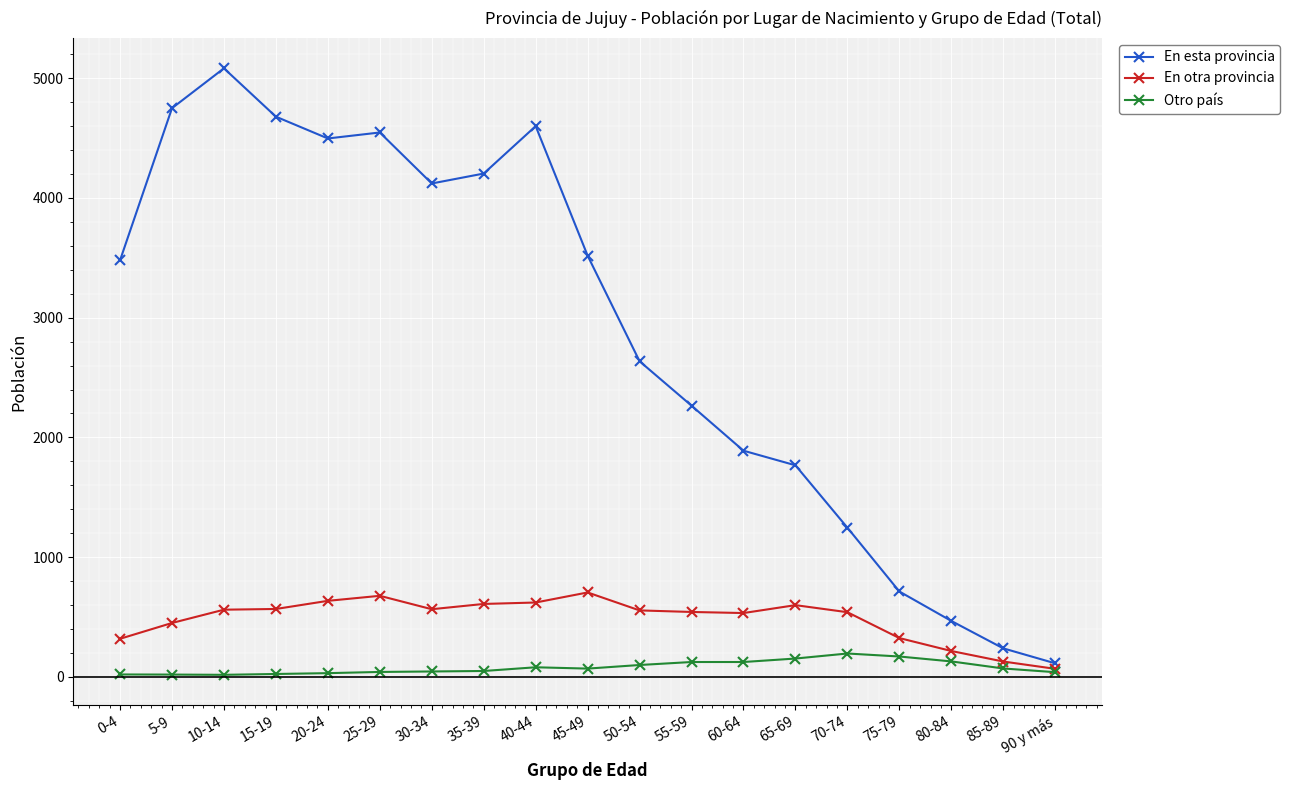

What is the difference between the Otro país values at 35-39 and 70-74?

146